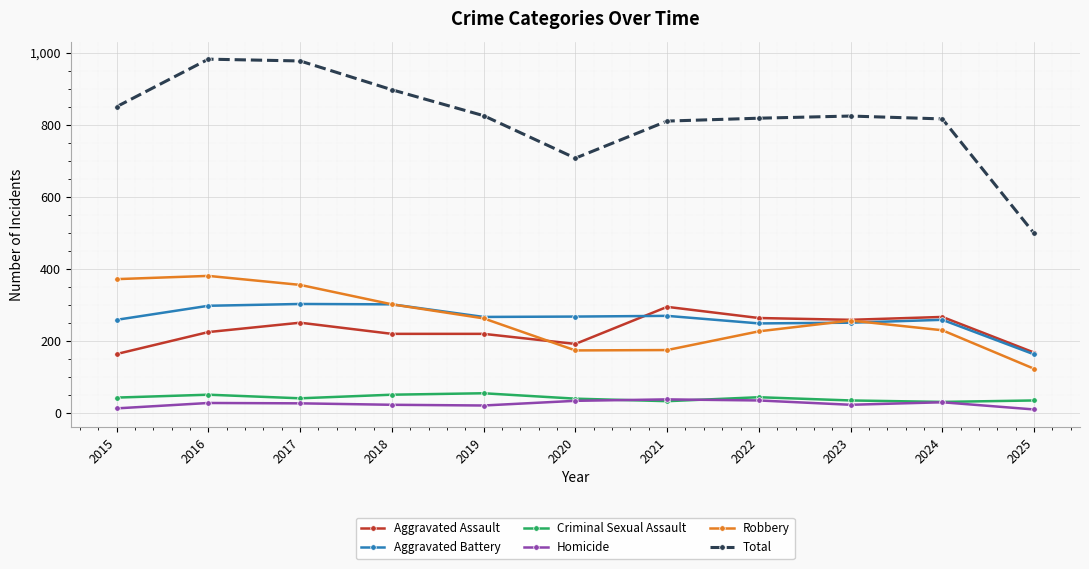

True or false: Total and Criminal Sexual Assault intersect in this chart.

False